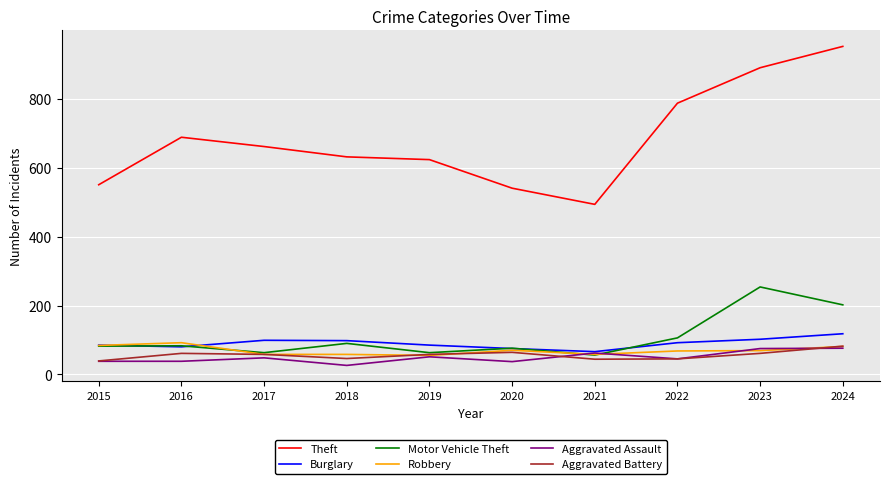

How many lines are shown in the chart?

6